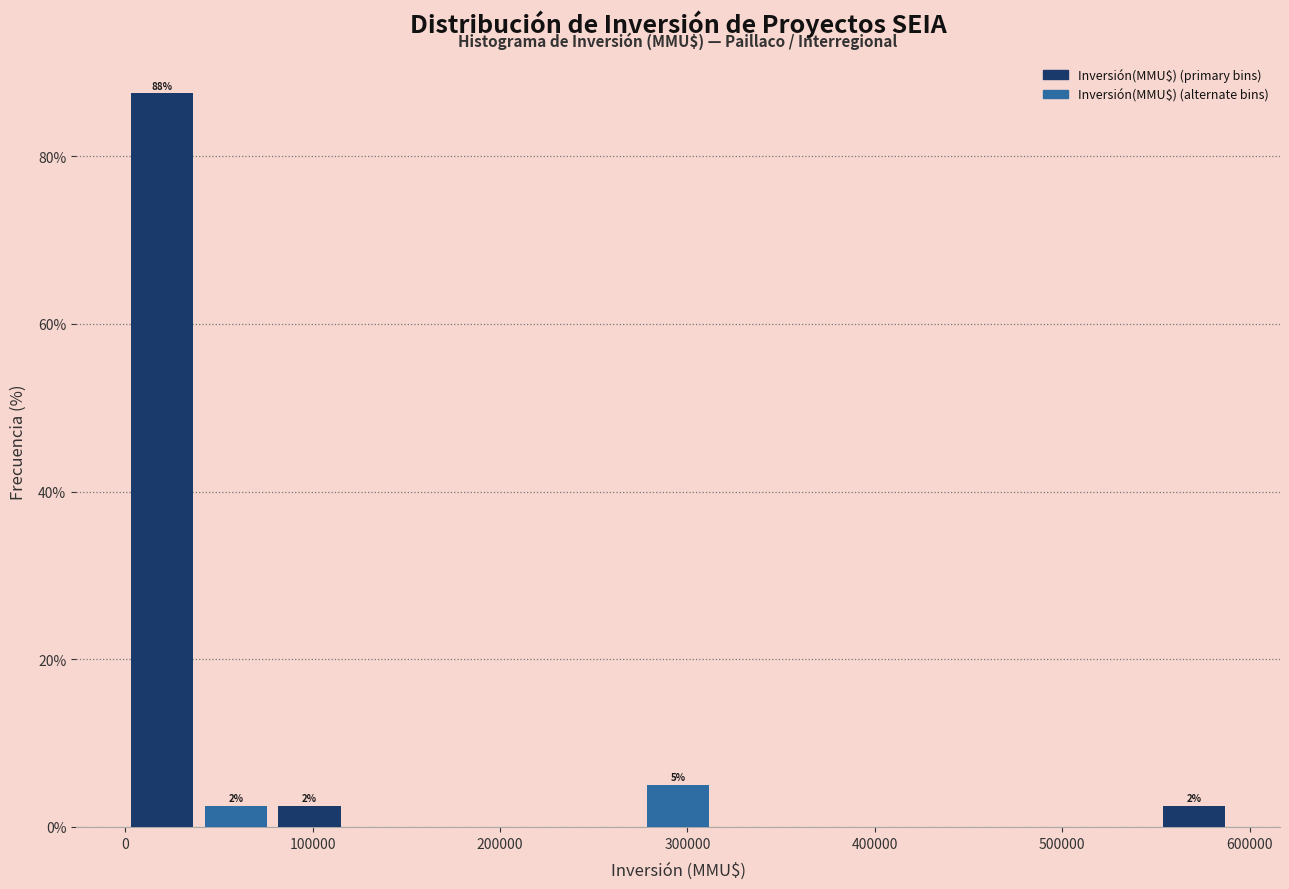

Around what value on the x-axis is the tallest bar? Give the approximate position of its centre, as read against the axis.

20000